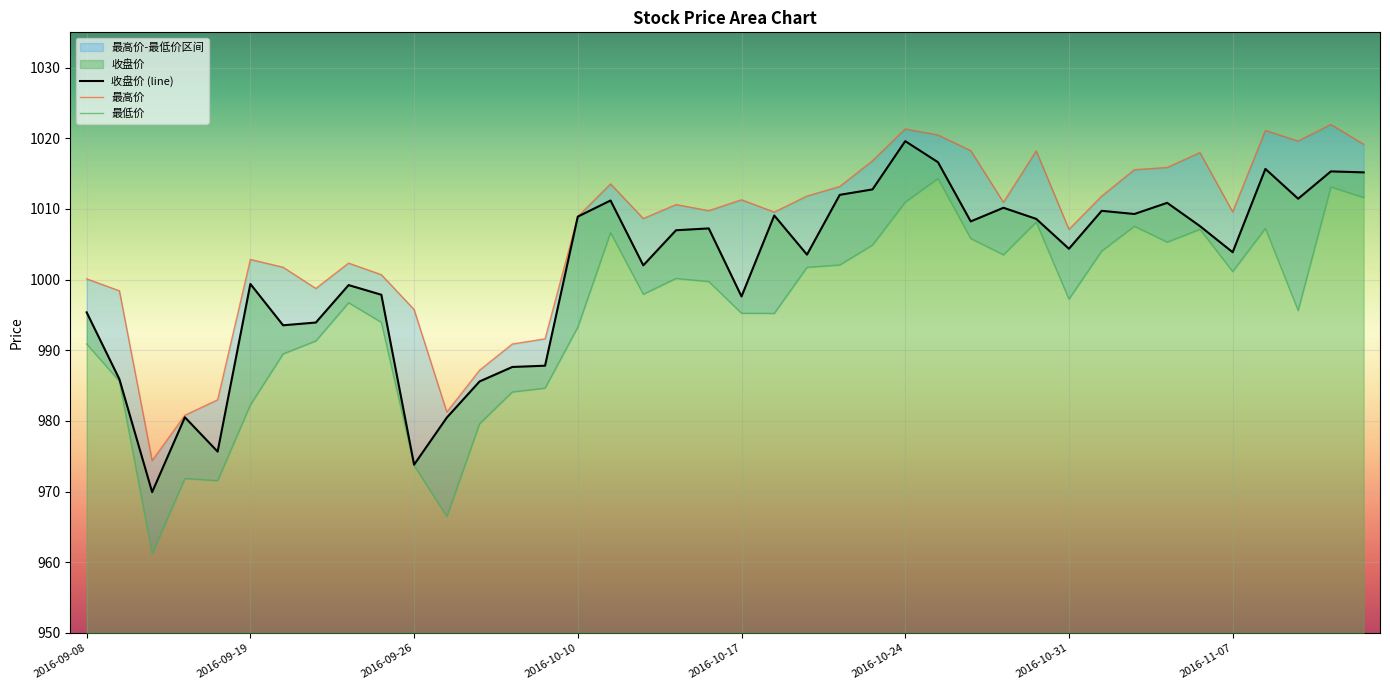

What is the difference between the highest and lowest values at 2016-09-14?

11.4